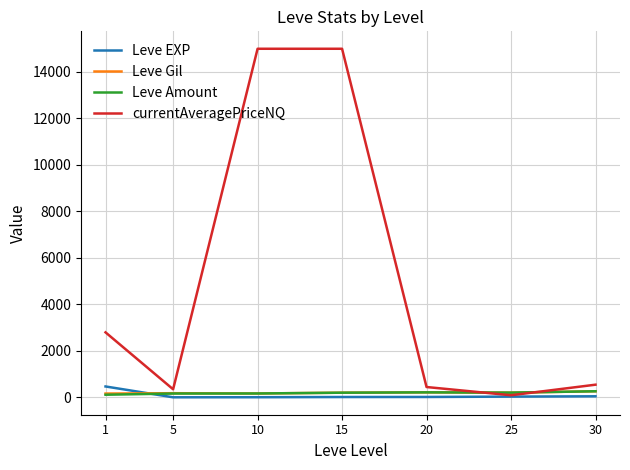

What is the minimum value shown in the chart?

2.3